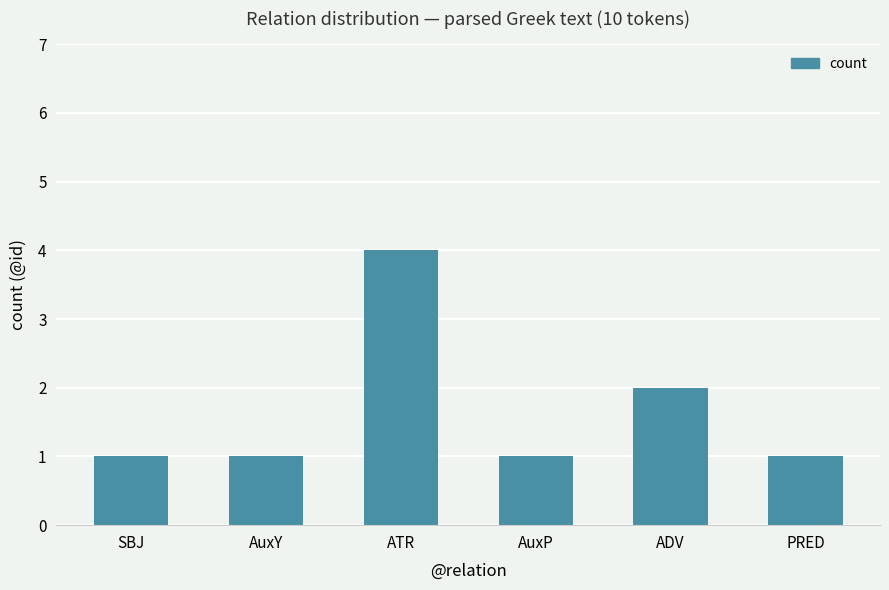

Reading right to left, extract all data points from this chart.

1	2	1	4	1	1